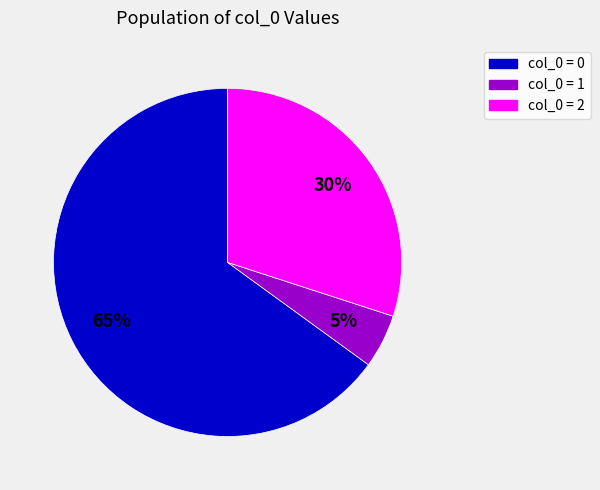

To the nearest percent, what is the average slice percentage?

33%